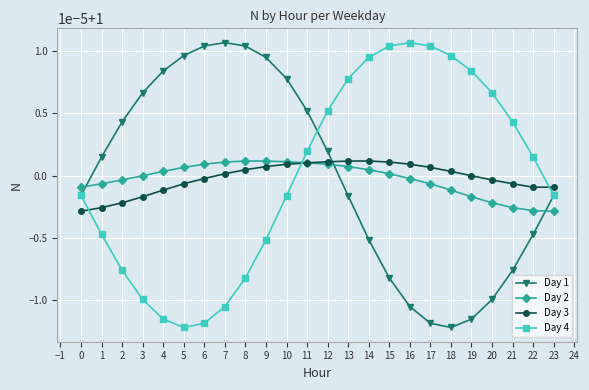

At how many categories does at least one series exceed 1?

22